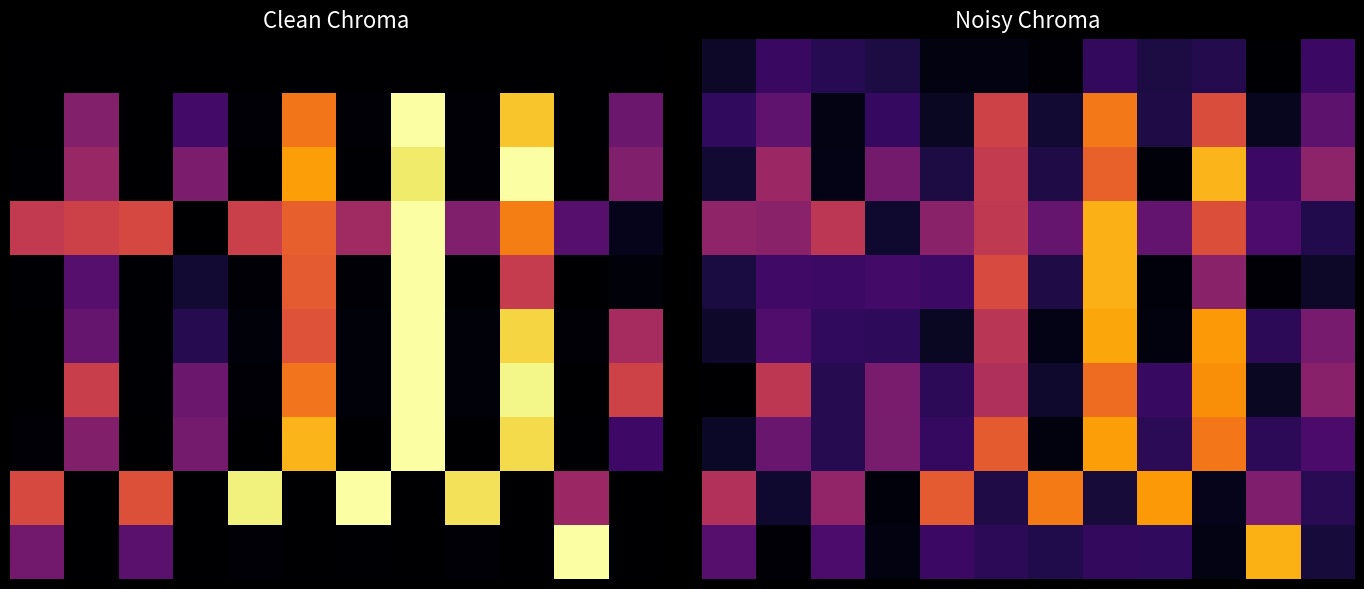

Which label corresponds to the largest value in the chart?

9